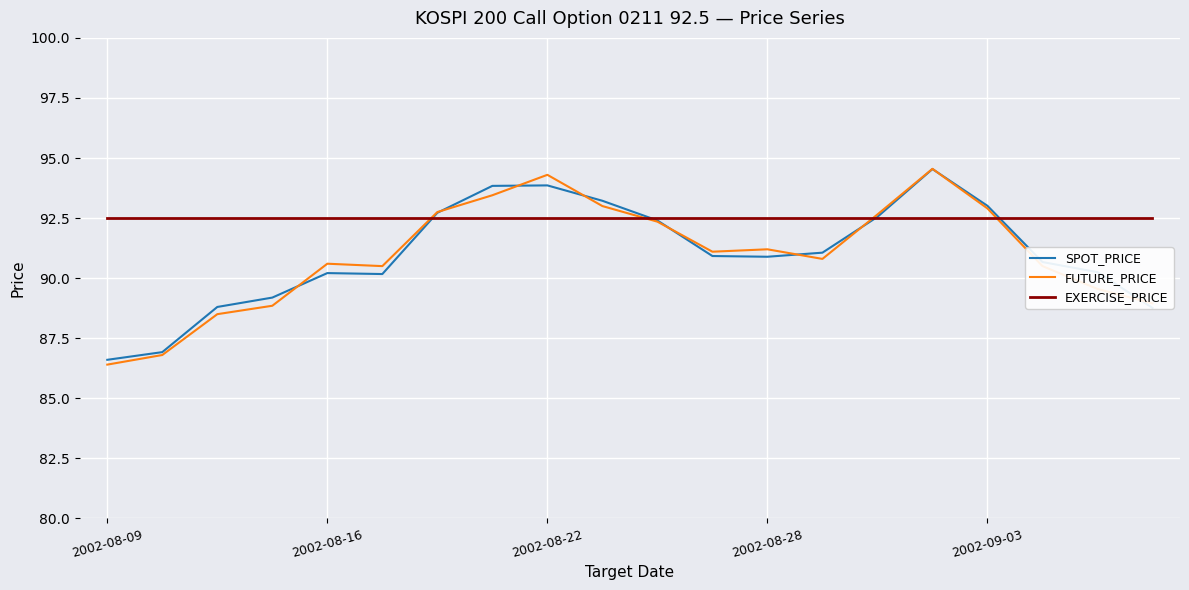

What are all the series names shown in the legend?

SPOT_PRICE, FUTURE_PRICE, EXERCISE_PRICE